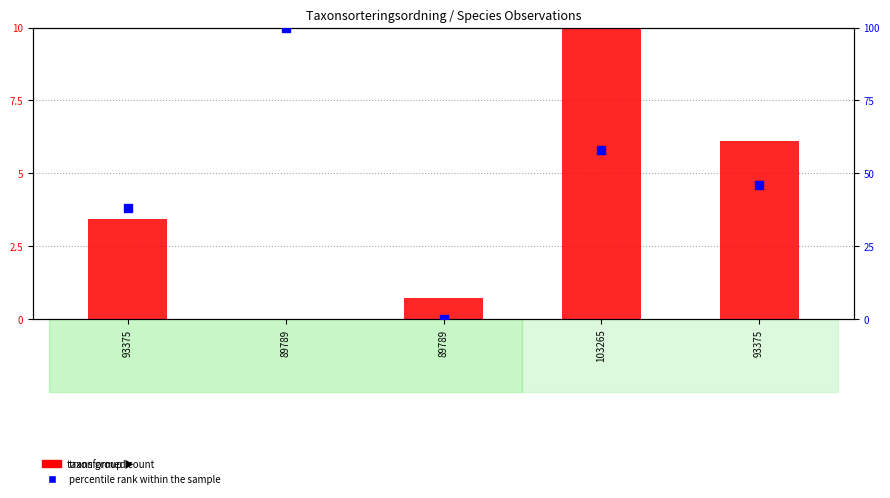

Which series reaches the maximum Y coordinate?

percentile rank within the sample